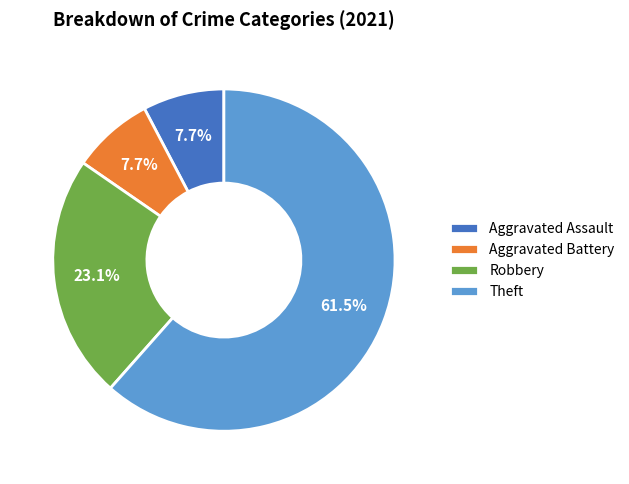

True or false: Aggravated Assault accounts for 8% of the total.

True